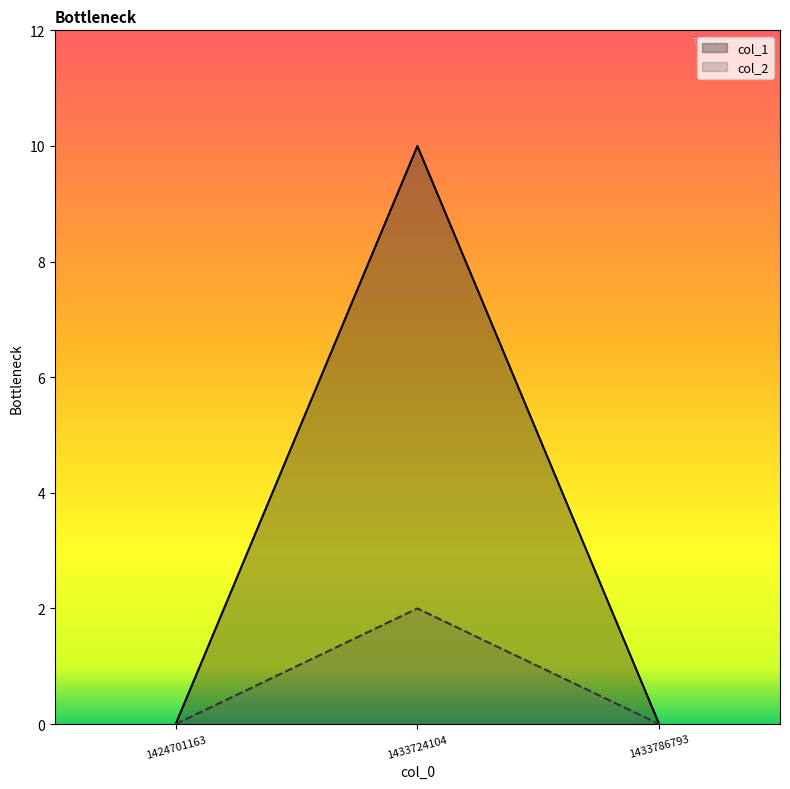

Between 1424701163 and 1433786793, which is larger?

1424701163